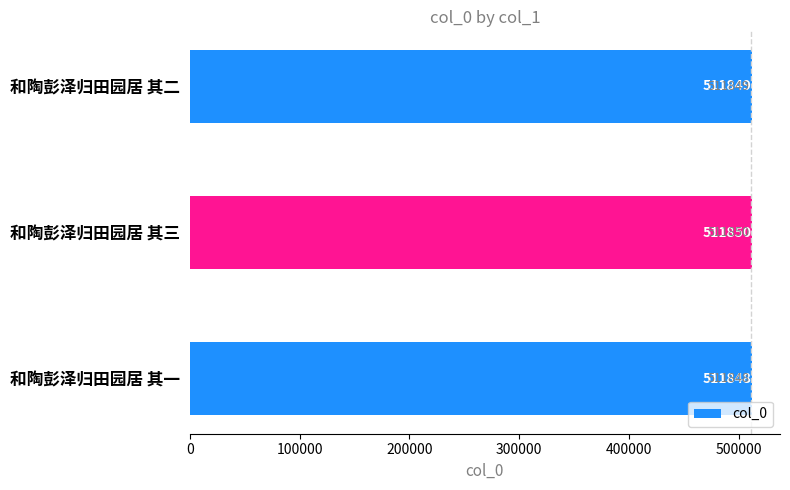

Does the chart contain stacked bars?

No